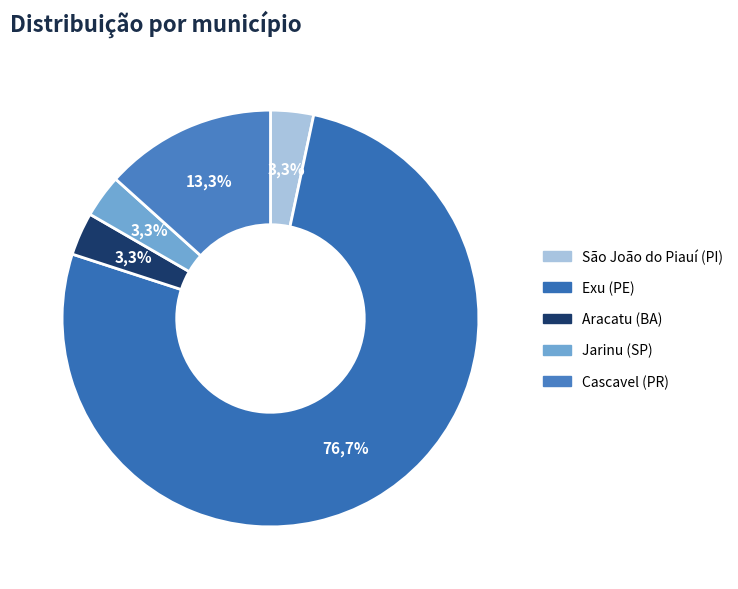

How many slices are in this pie chart?

5